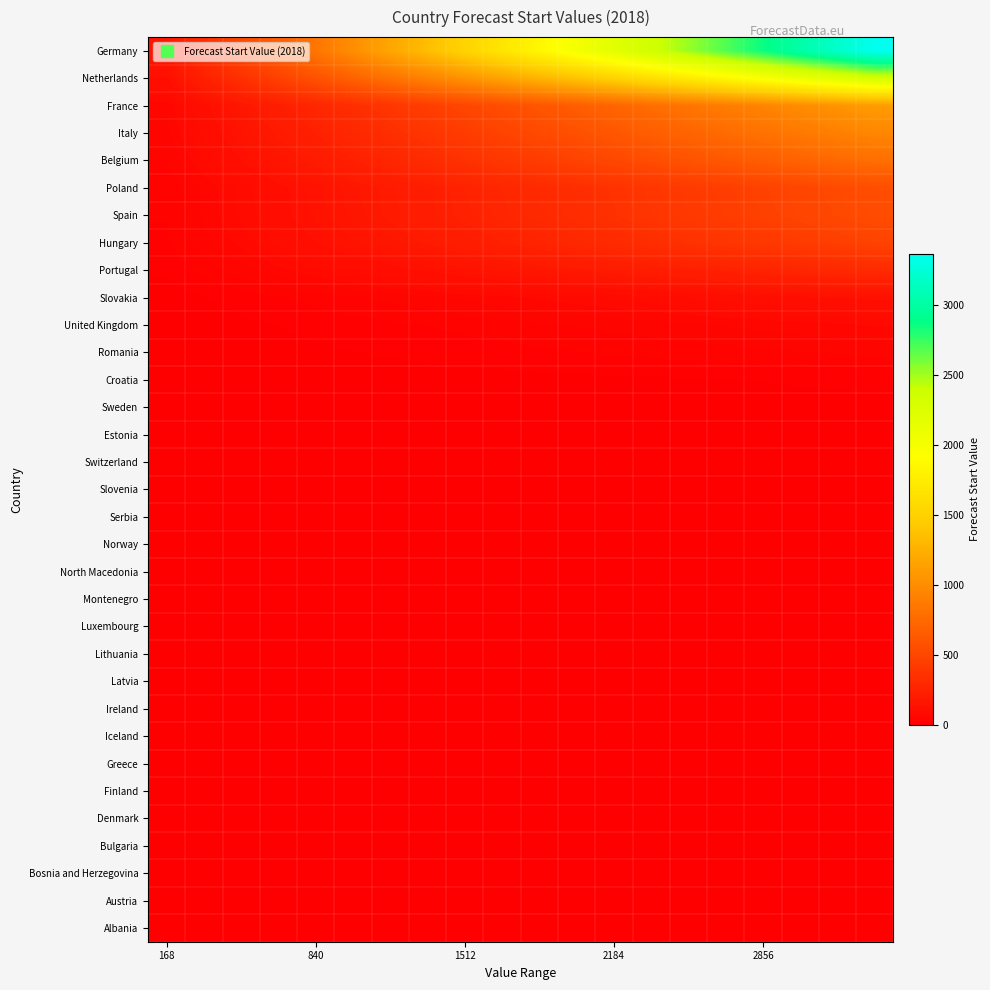

Rank the series by their maximum value, from lowest to highest.

Switzerland, Slovenia, Serbia, Norway, North Macedonia, Montenegro, Luxembourg, Lithuania, Latvia, Ireland, Iceland, Greece, Finland, Denmark, Bulgaria, Bosnia and Herzegovina, Austria, Albania, Estonia, Sweden, Croatia, Romania, United Kingdom, Slovakia, Portugal, Hungary, Spain, Poland, Belgium, Italy, France, Netherlands, Germany